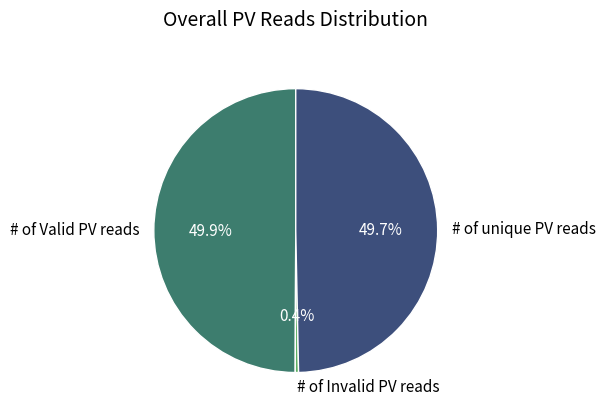

What is the smallest slice in the pie chart?

# of Invalid PV reads